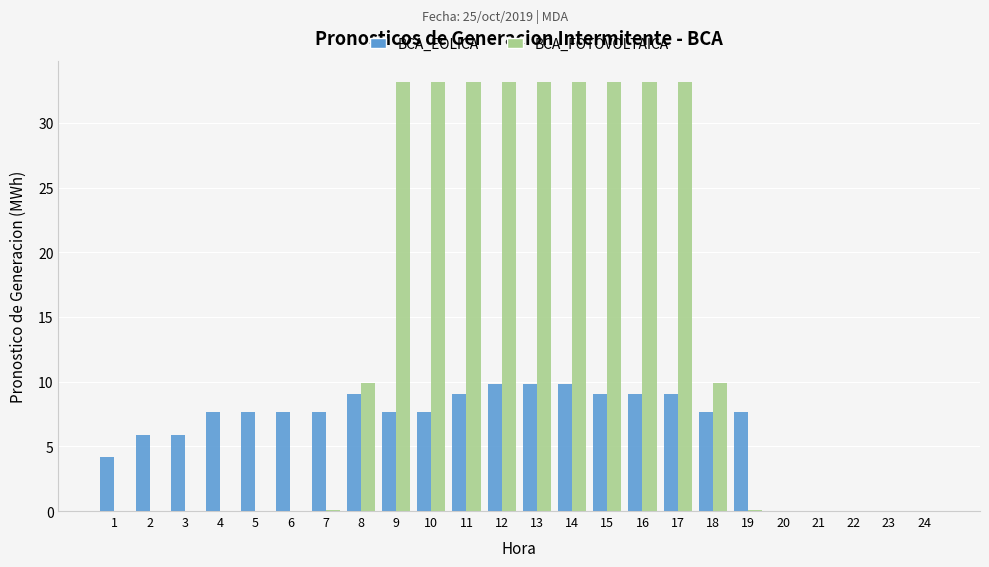

Is it true that BCA_EOLICA equals 5.9 at 2?

True